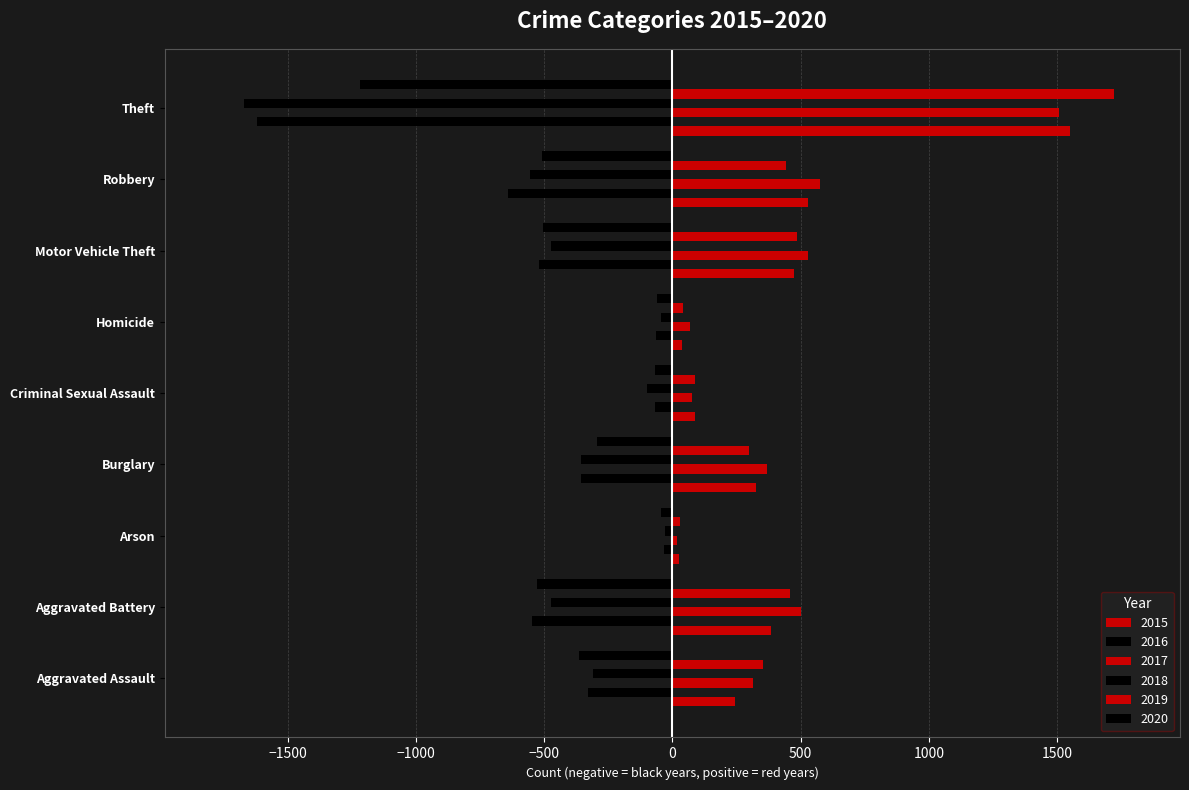

How many data points in 2016 are less than -357?

4